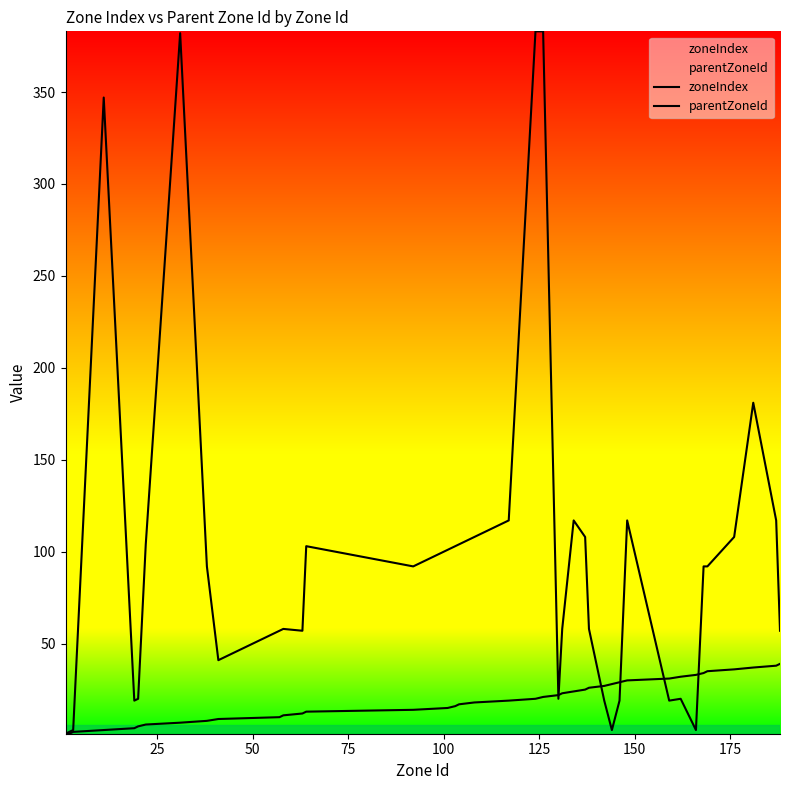

How many interior local peaks does the parentZoneId series have?

8